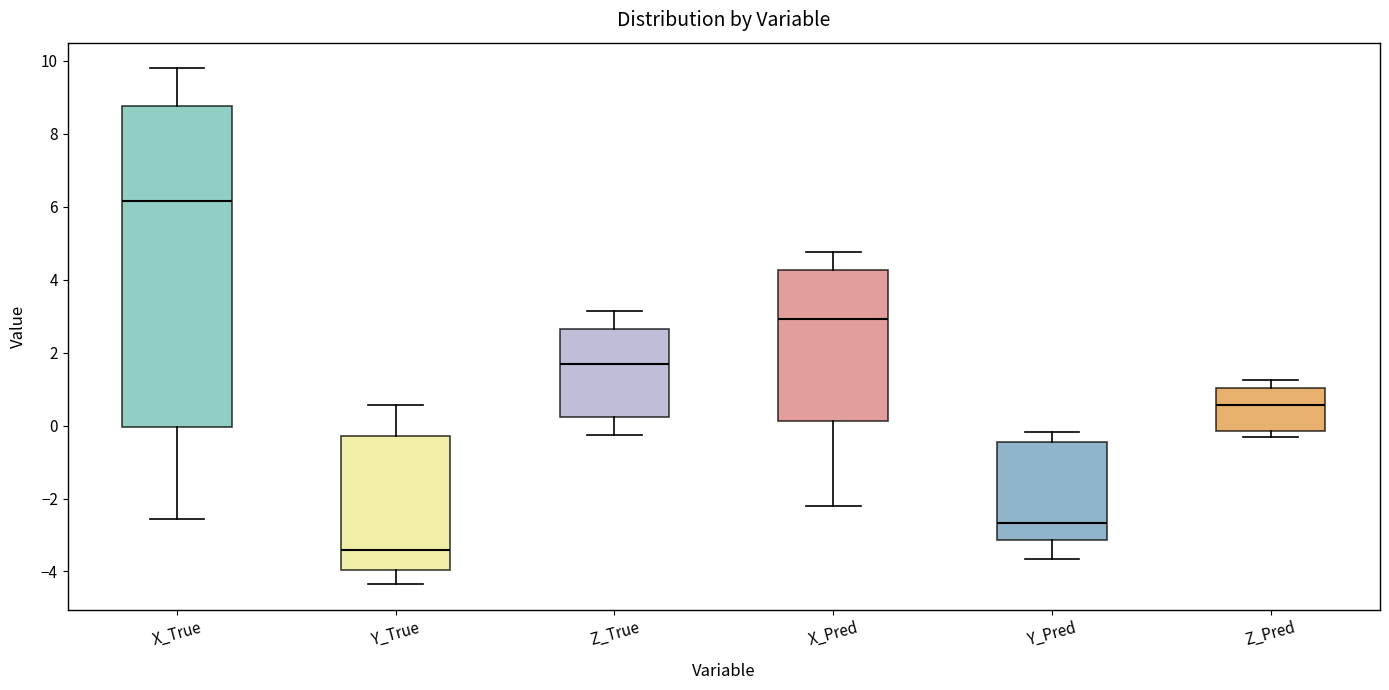

Reading left to right, transcribe this box plot: for each box, give where its median line is, the range the box spans, and where its two whiskers end, as read against the y-axis. The values are not printed on the chart, so give them approximately, as read against the axis.

X_True: median 6.2, box 0.0 to 8.8, whiskers -2.6 to 9.8
Y_True: median -3.4, box -4.0 to -0.2, whiskers -4.4 to 0.6
Z_True: median 1.8, box 0.2 to 2.6, whiskers -0.2 to 3.2
X_Pred: median 3.0, box 0.2 to 4.2, whiskers -2.2 to 4.8
Y_Pred: median -2.6, box -3.2 to -0.4, whiskers -3.6 to -0.2
Z_Pred: median 0.6, box -0.2 to 1.0, whiskers -0.4 to 1.2